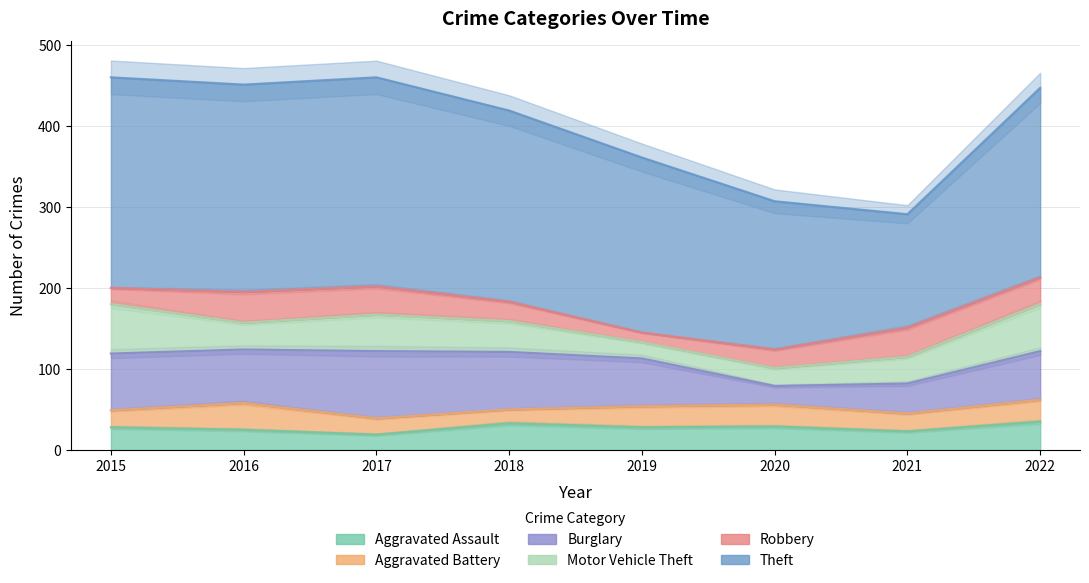

Reading left to right, list all the values displayed in this chart.

Aggravated Assault: 28	25	19	33	28	29	23	35
Aggravated Battery: 21	33	20	17	26	27	22	27
Burglary: 70	66	83	71	59	23	37	60
Motor Vehicle Theft: 61	33	45	38	20	22	33	58
Robbery: 20	38	35	24	12	23	36	33
Theft: 260	256	258	236	216	183	140	234